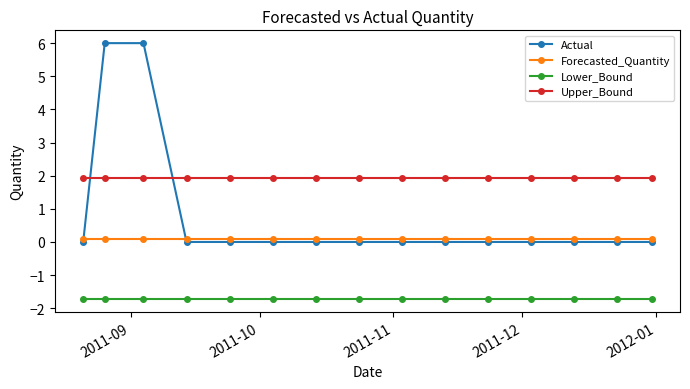

True or false: Forecasted_Quantity and Lower_Bound intersect in this chart.

False